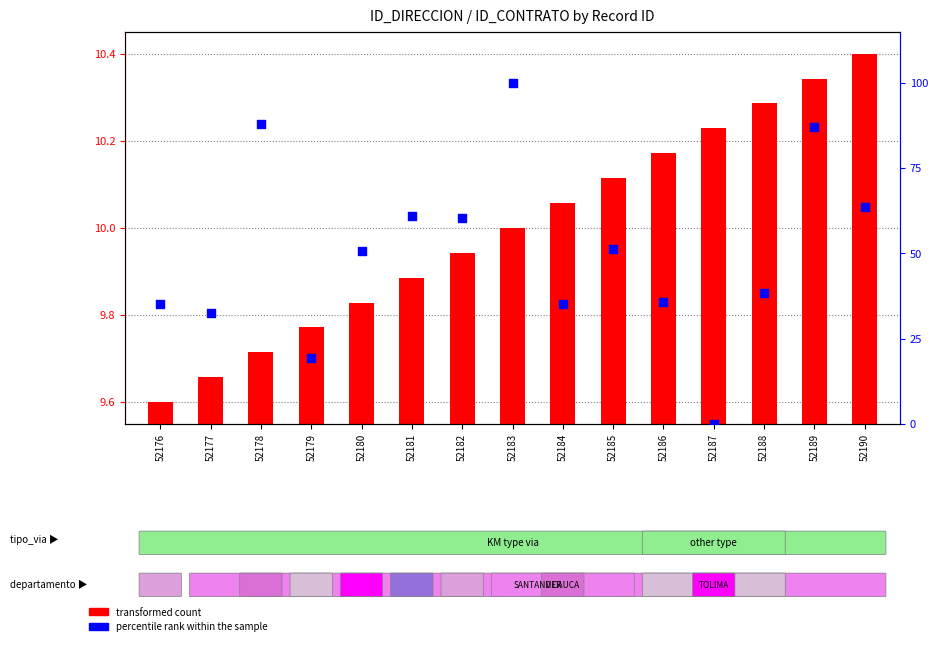

What is the total value across all series at 52188?

48.6